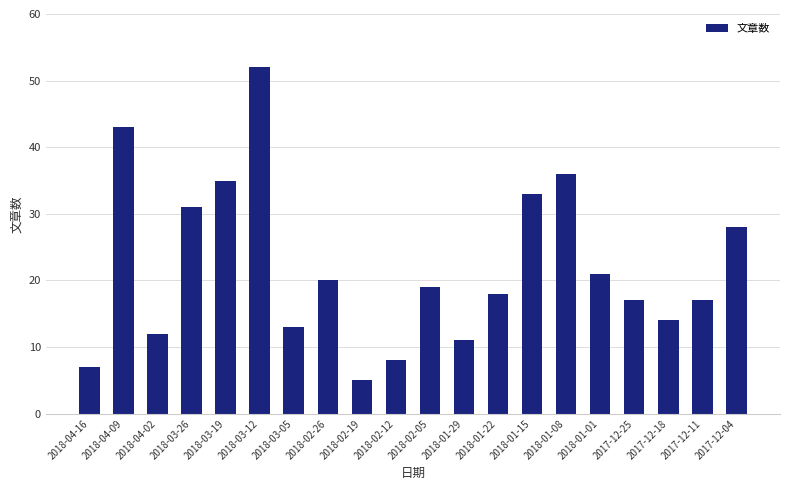

Between 2018-04-09 and 2018-02-05, which is larger?

2018-04-09